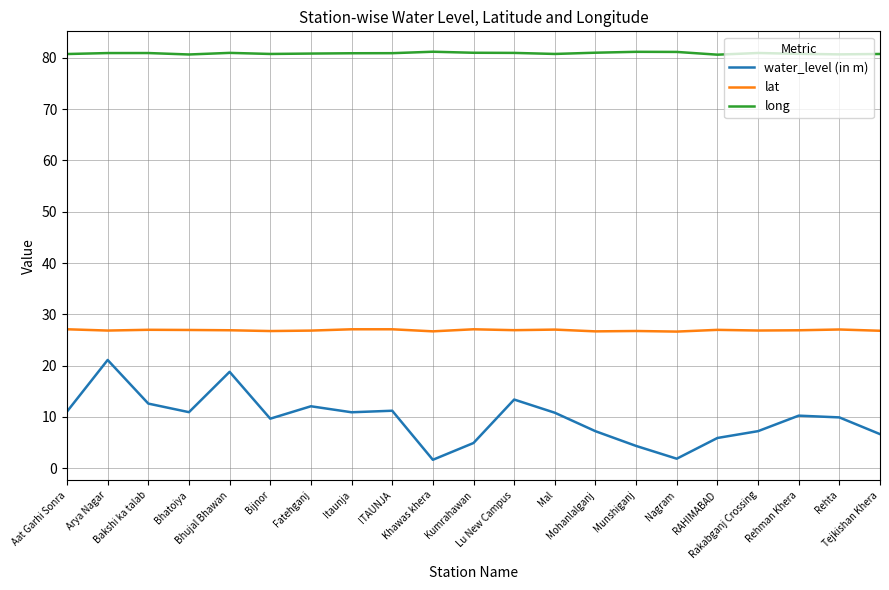

At Khawas khera, list the series in order from smallest to largest.

water_level (in m), lat, long